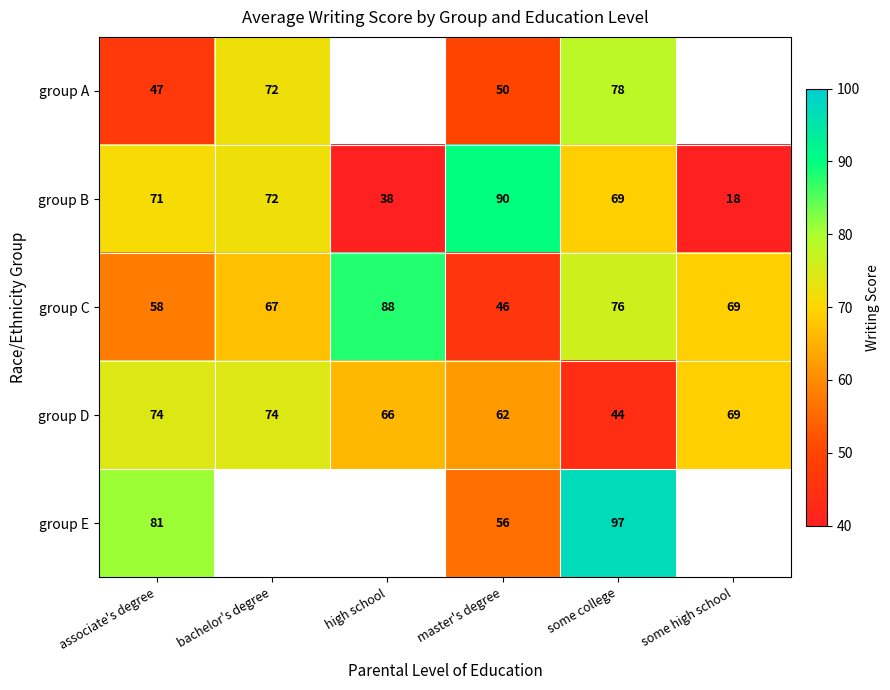

Which label corresponds to the smallest value in the chart?

high school